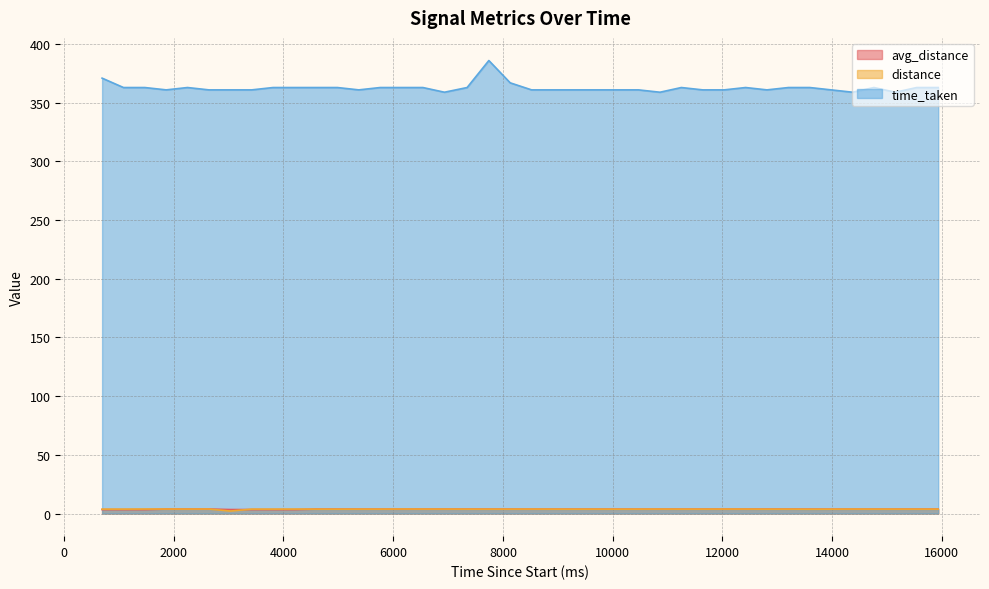

Which has a higher value, 15542 or 12423?

12423